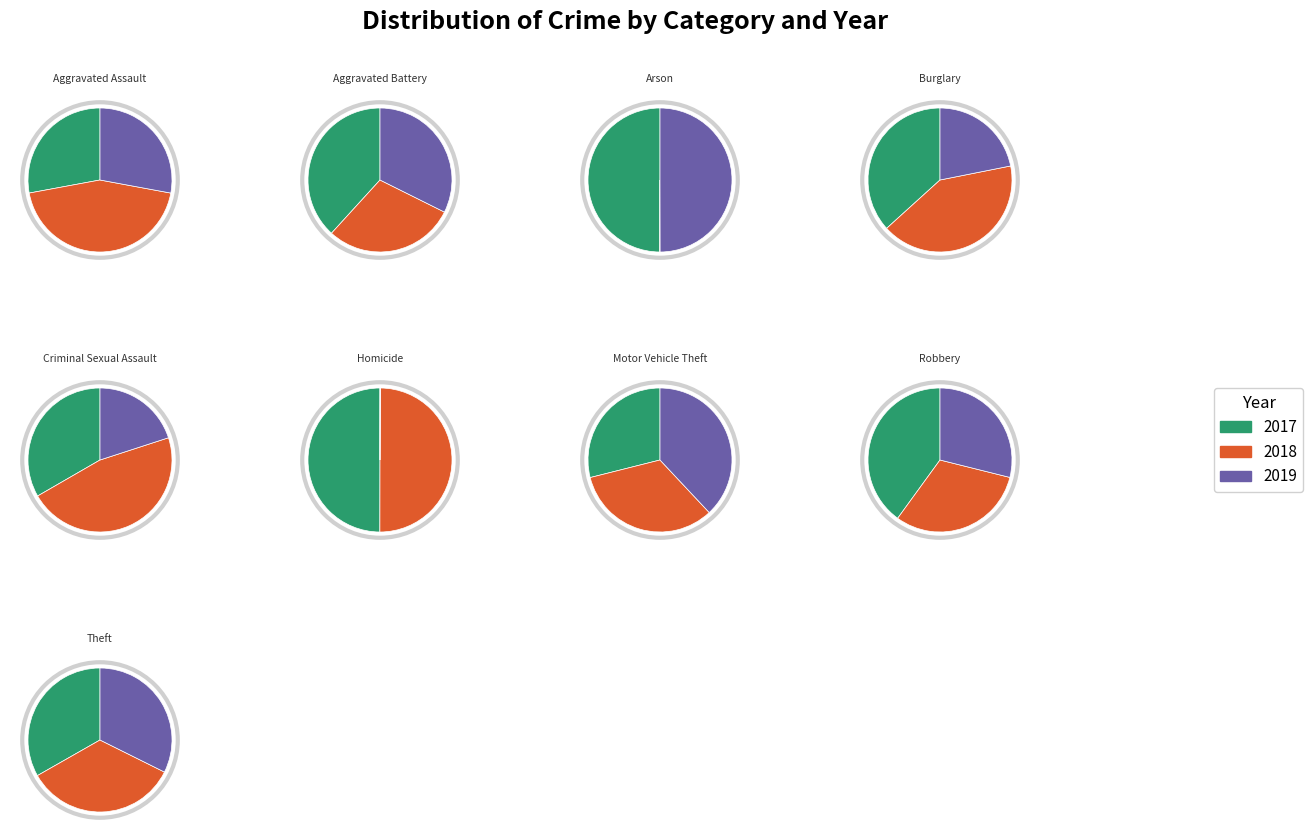

Is it true that Robbery is 13% of the pie?

False